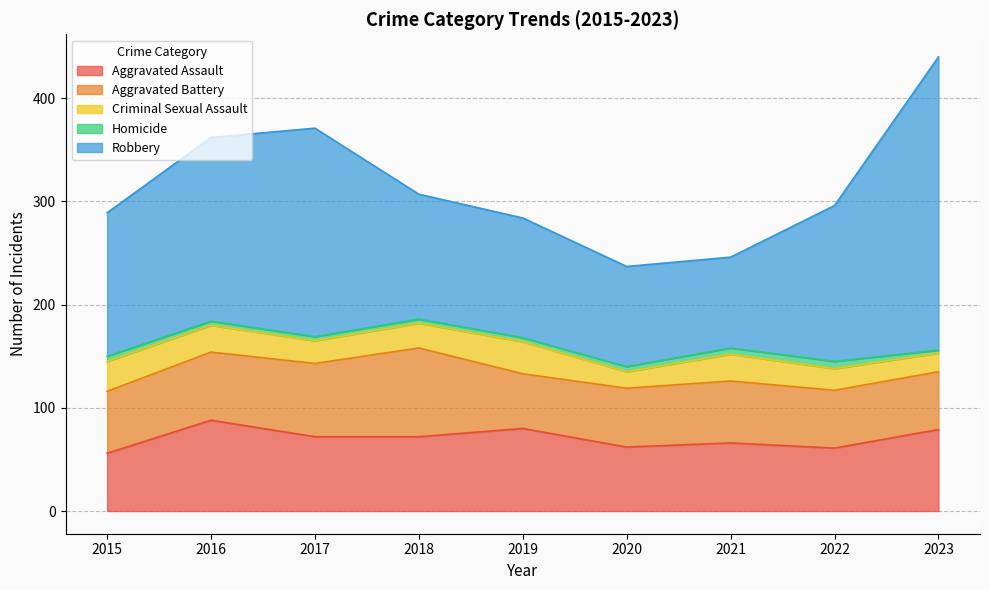

What is the difference between the highest and lowest values at 2017?

198